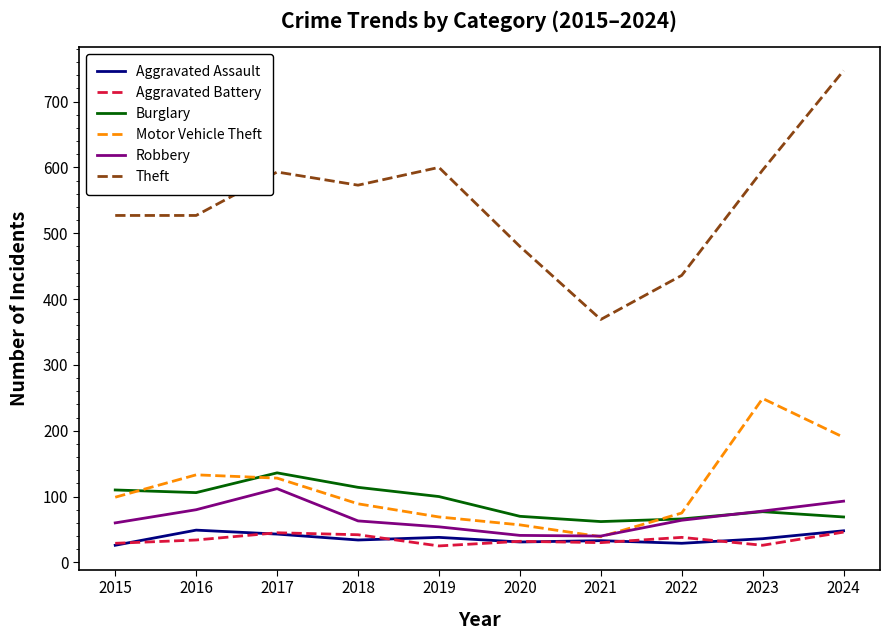

In Burglary, how many points are higher than both neighbors (excluding endpoints)?

2